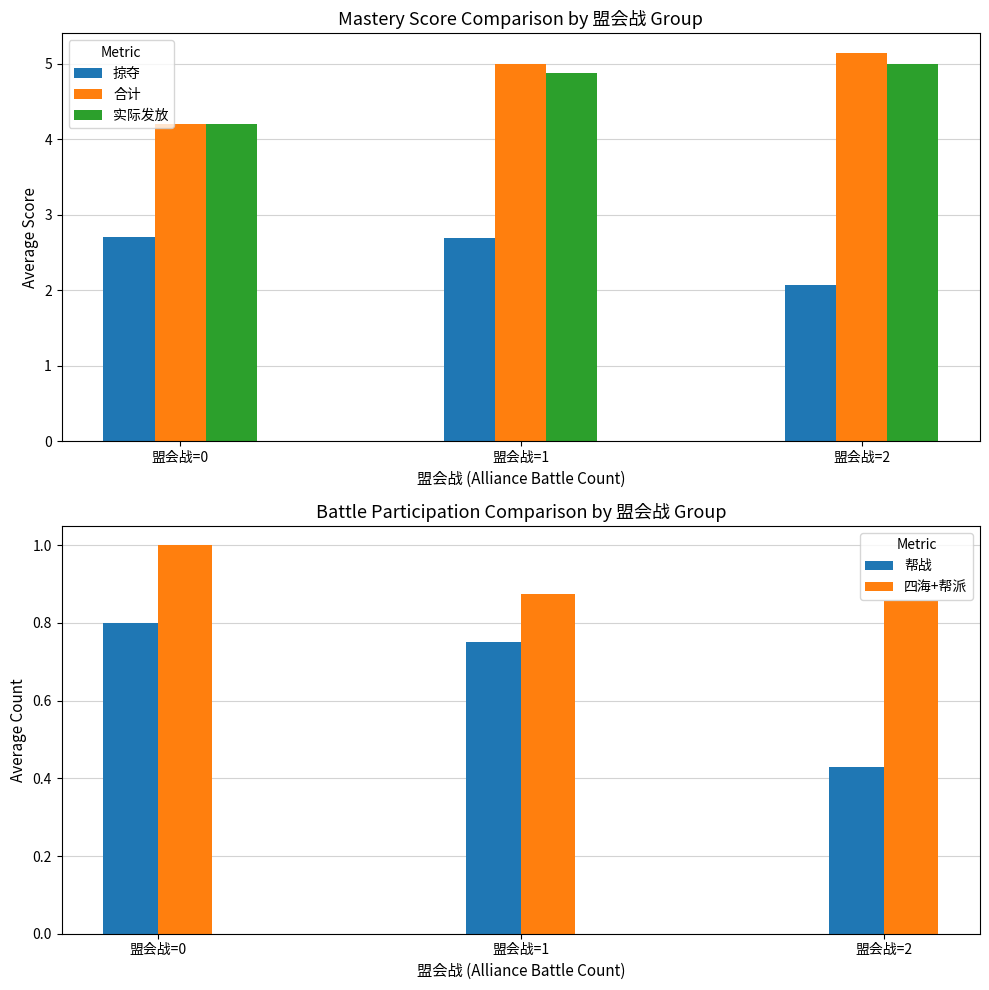

Are the bars grouped side by side (vs. stacked)?

Yes